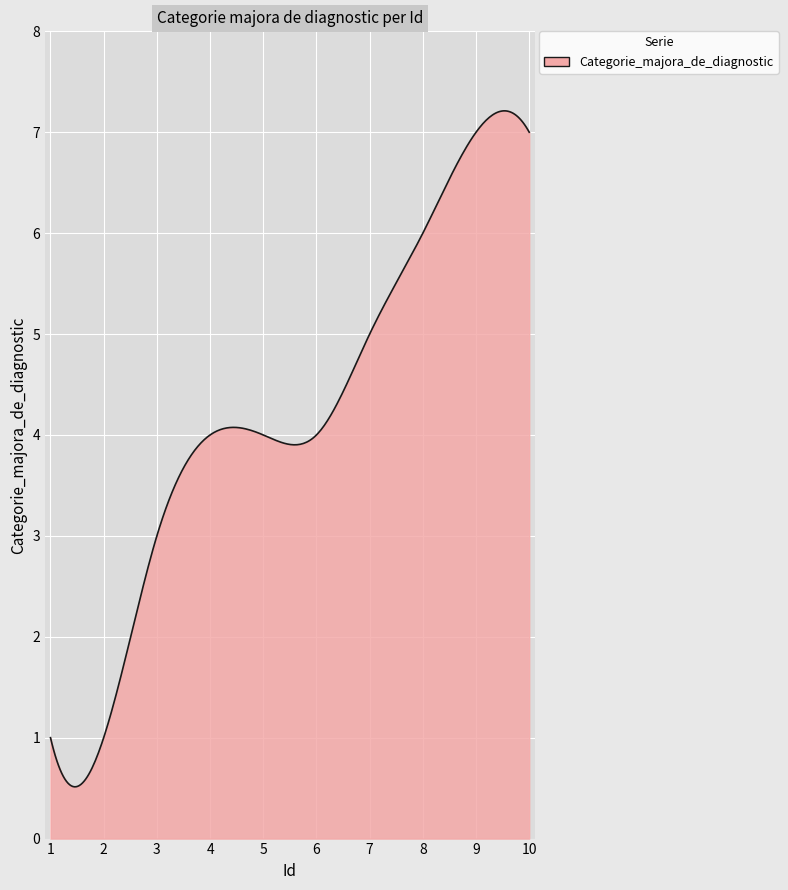

True or false: there are more than 1 points higher than both neighbors.

True